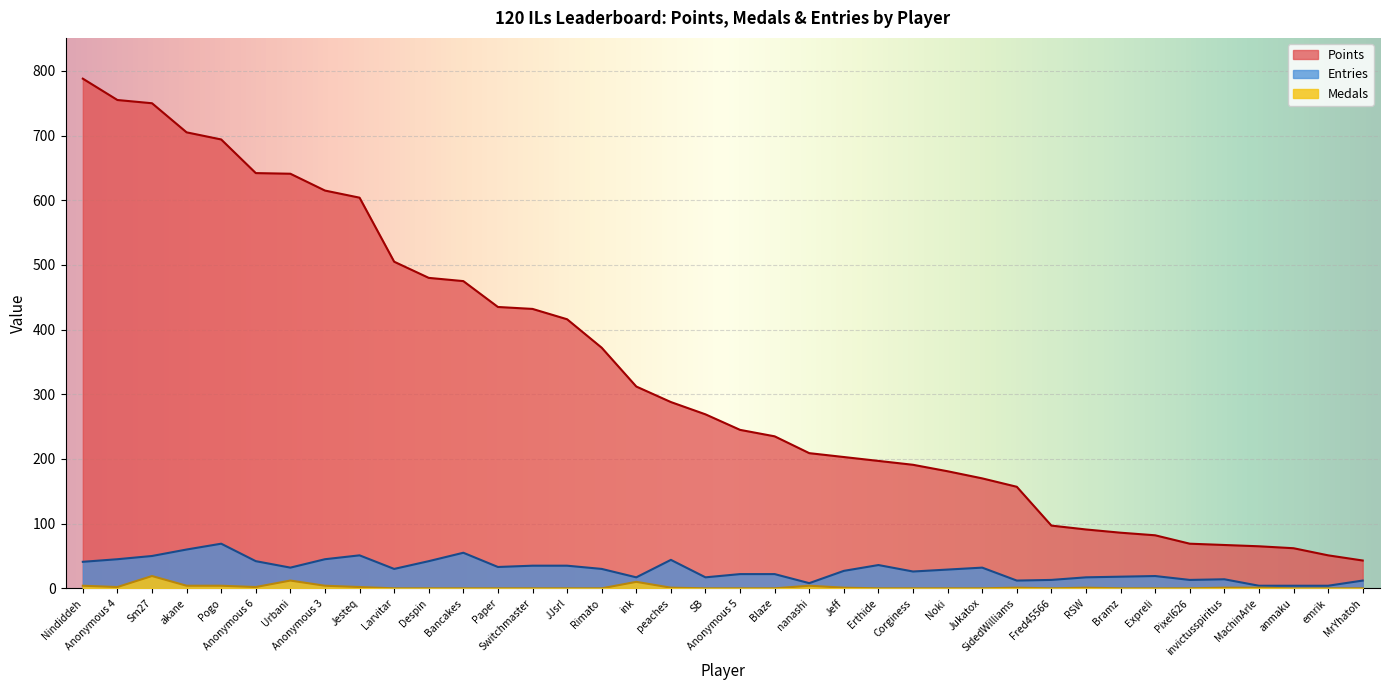

How many values in Medals are above zero?

17